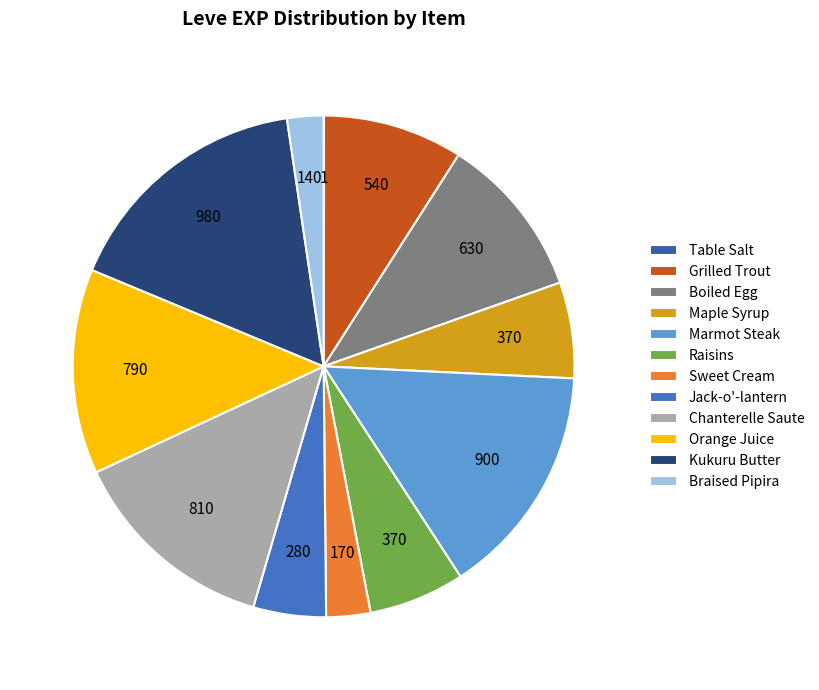

To the nearest percent, what is the average slice percentage?

8%